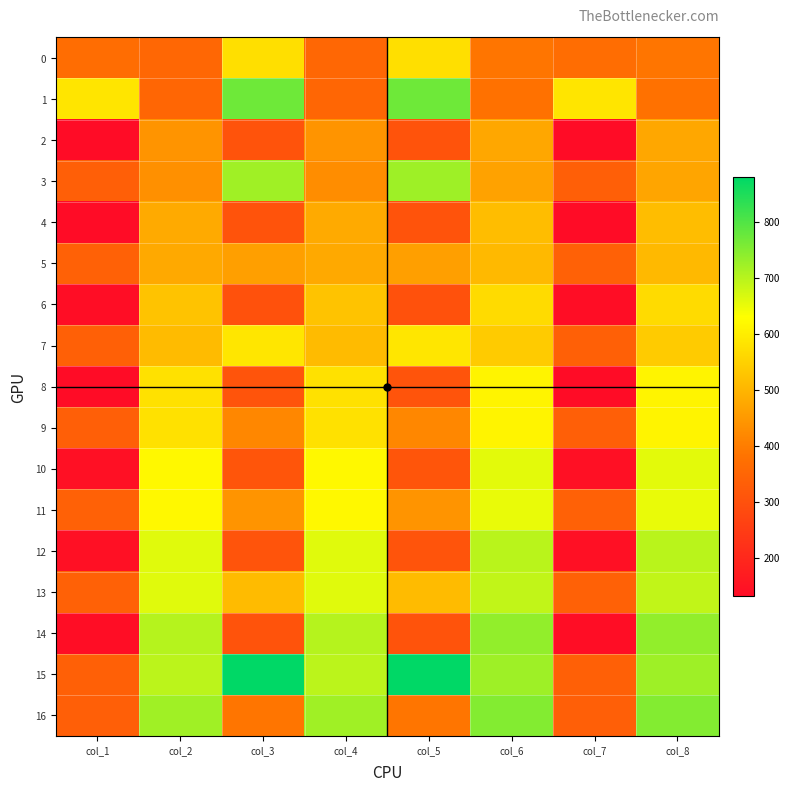

What is the difference between the highest and lowest values at col_4?

370